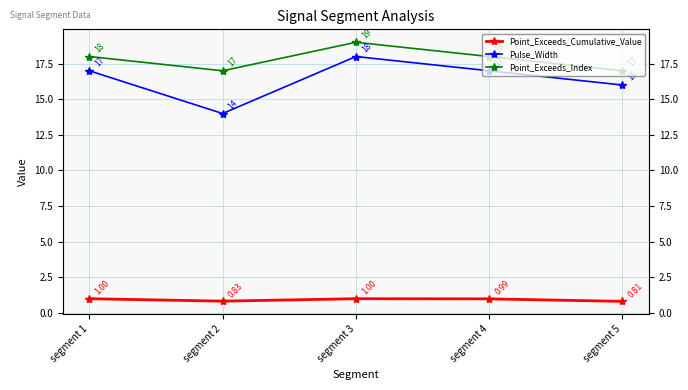

How many lines are shown in the chart?

3